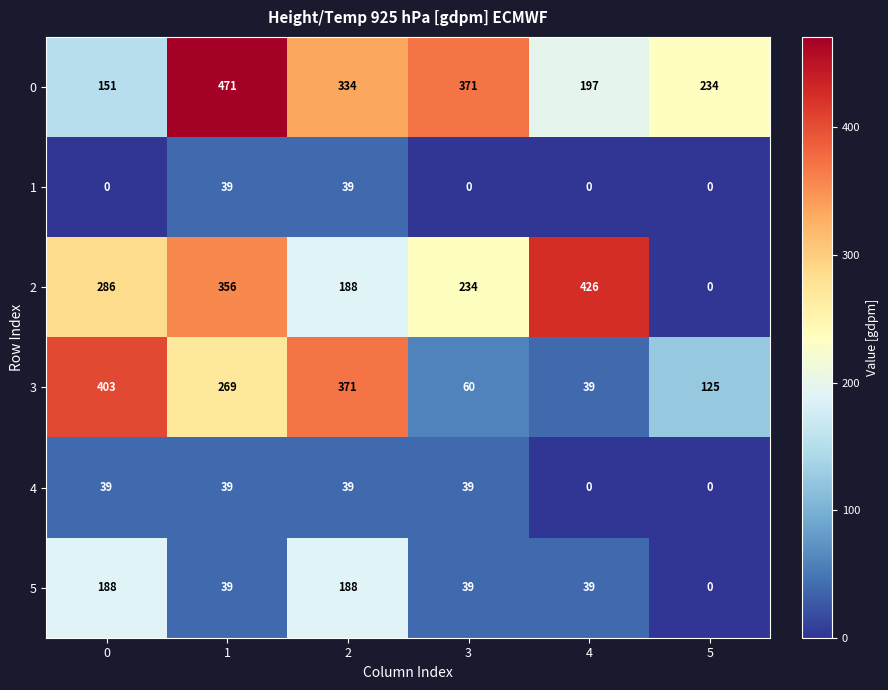

Between 2 and 5, which series saw the biggest shift?

3